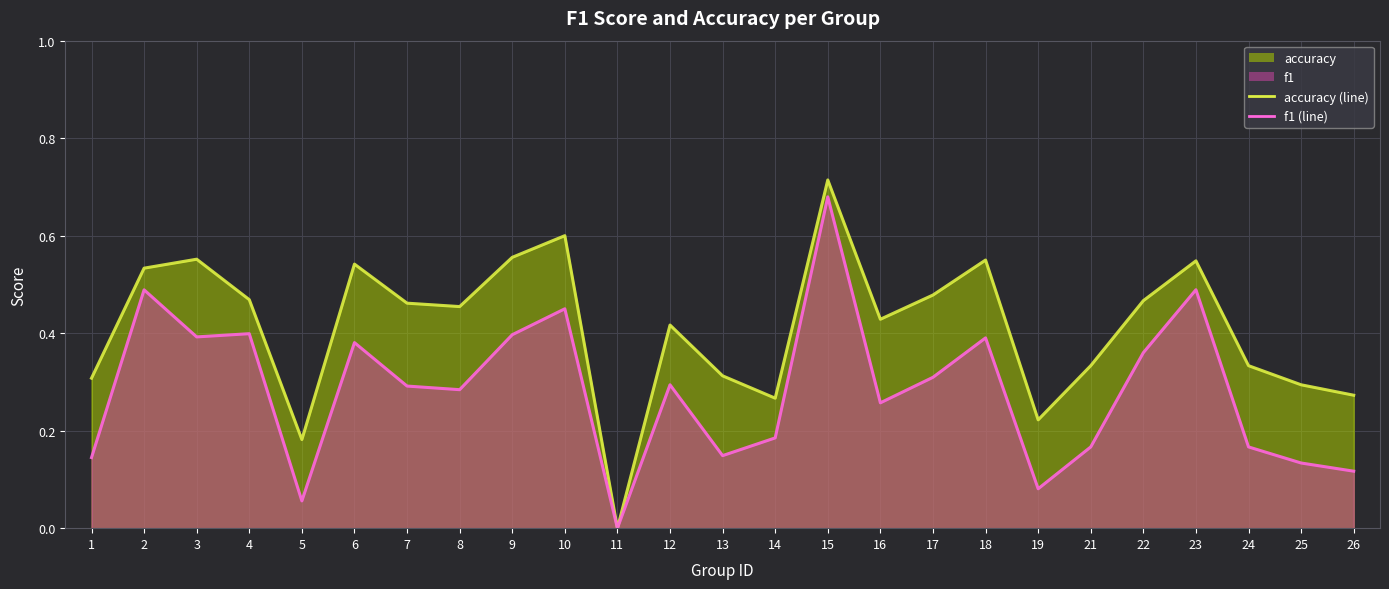

What is the sum of all accuracy values?

10.3